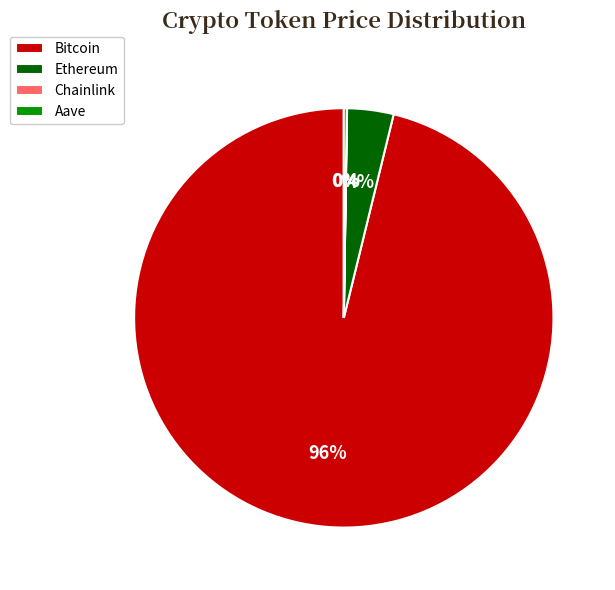

The Ethereum slice represents 4% of the pie. True or false?

True